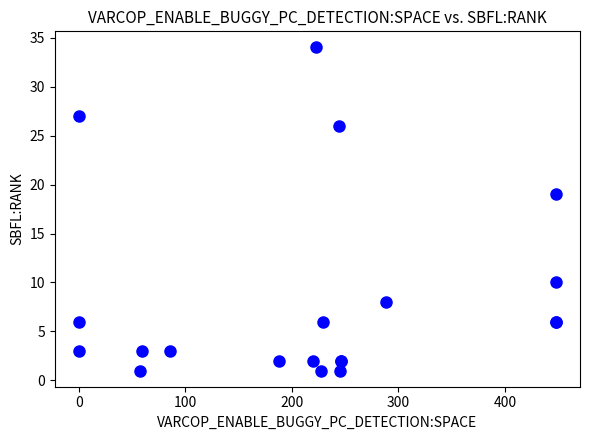

What Y value in the scatter plot is closest to 17?

19